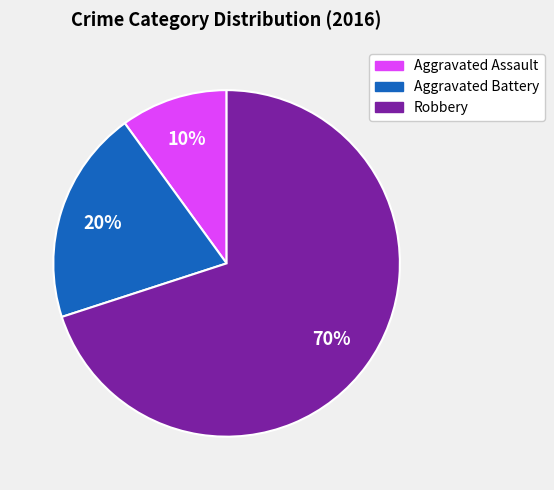

Does any single category account for the majority?

Yes